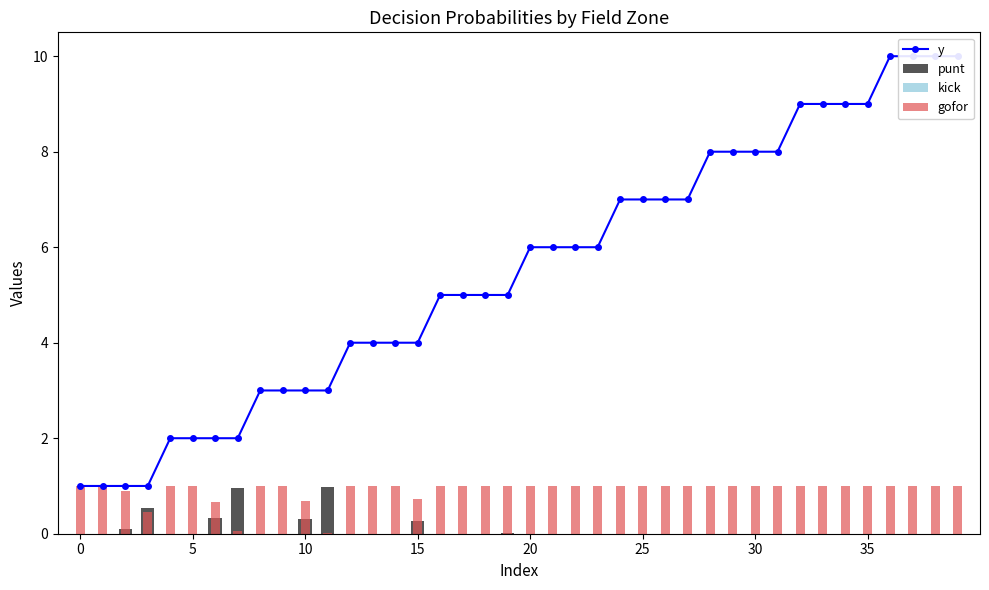

What is the sum of all y values?

220.0